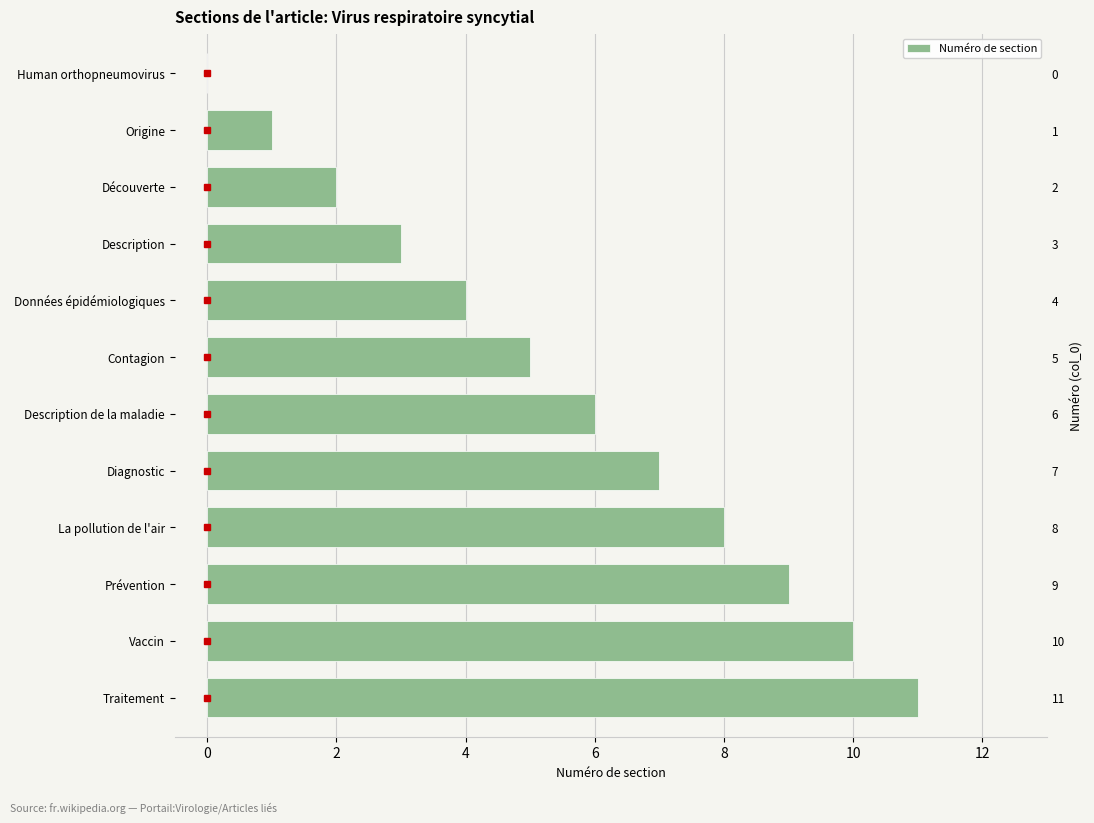

What is the ratio of the value at Origine to the value at Description de la maladie?

0.2